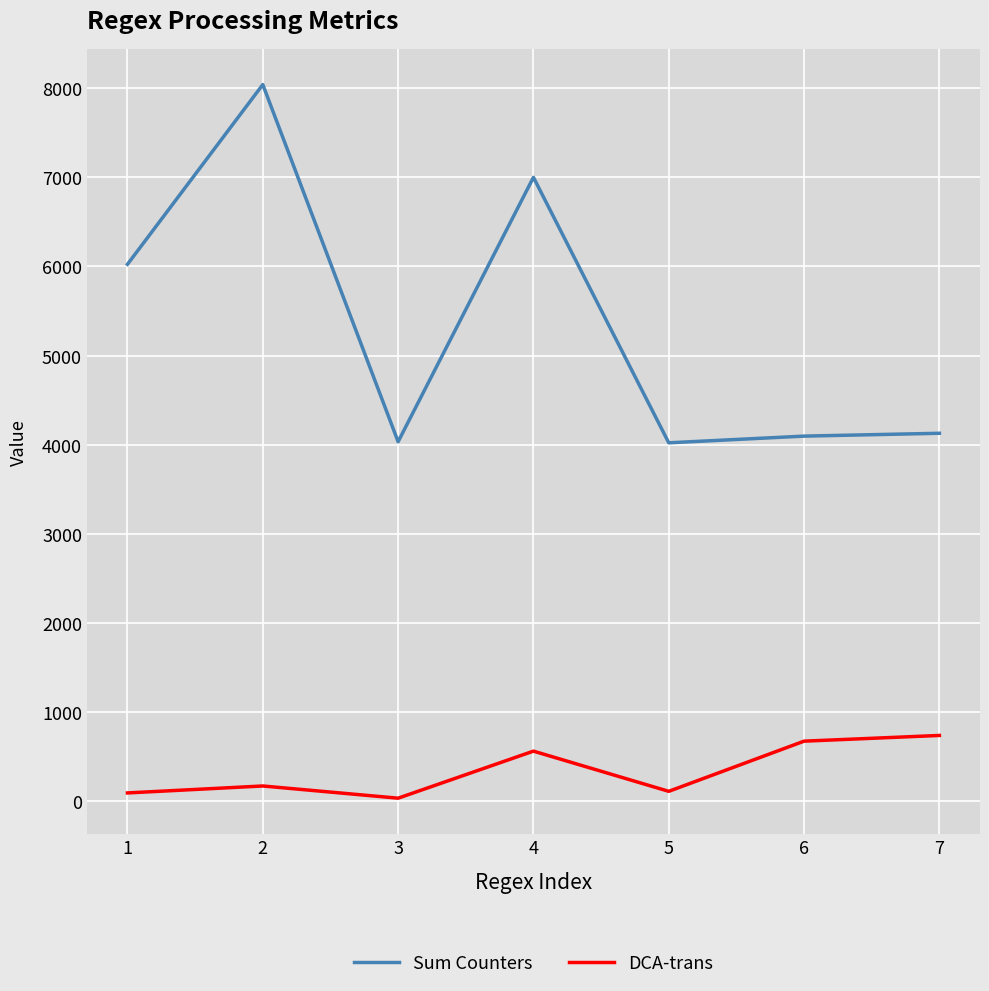

Which series has the largest total across all categories?

Sum Counters